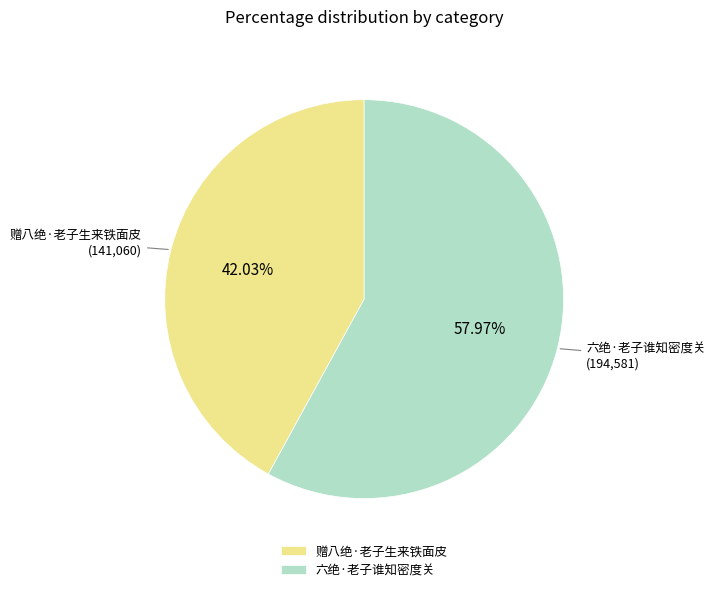

Is it true that 赠八绝·老子生来铁面皮 is 50% of the pie?

False